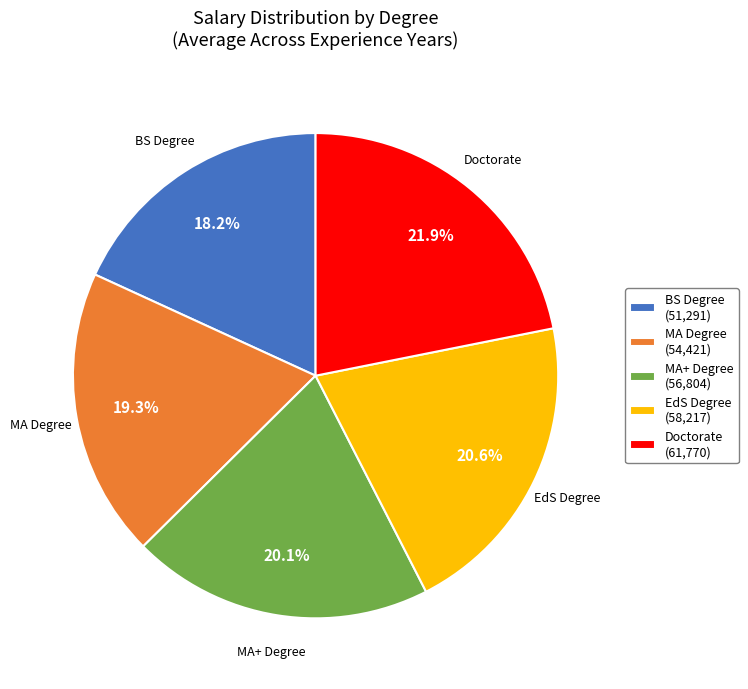

How many slices are in this pie chart?

5